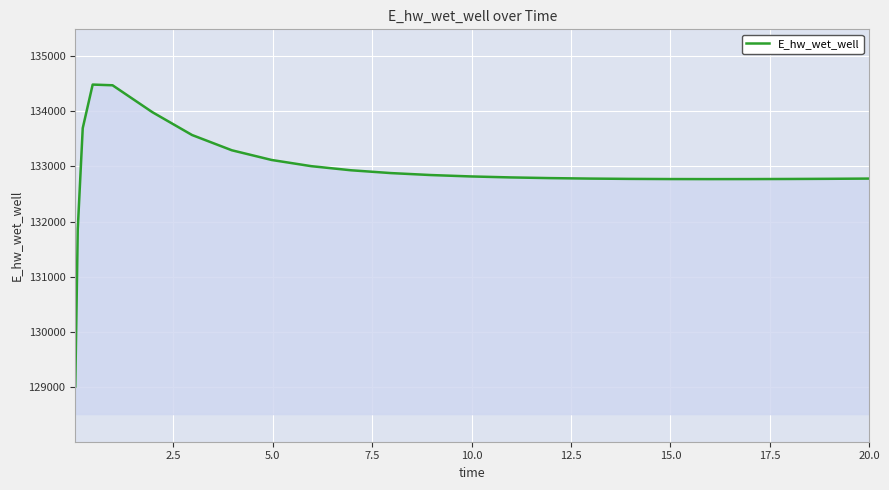

What is the smallest value displayed?

129015.5